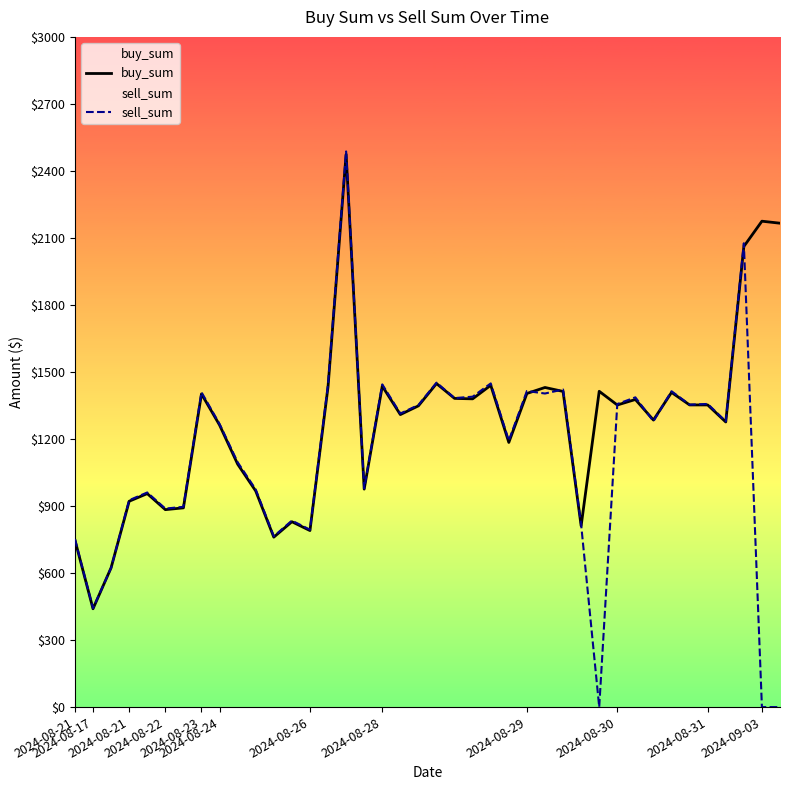

At 2024-08-26, list the series in order from smallest to largest.

buy_sum, sell_sum